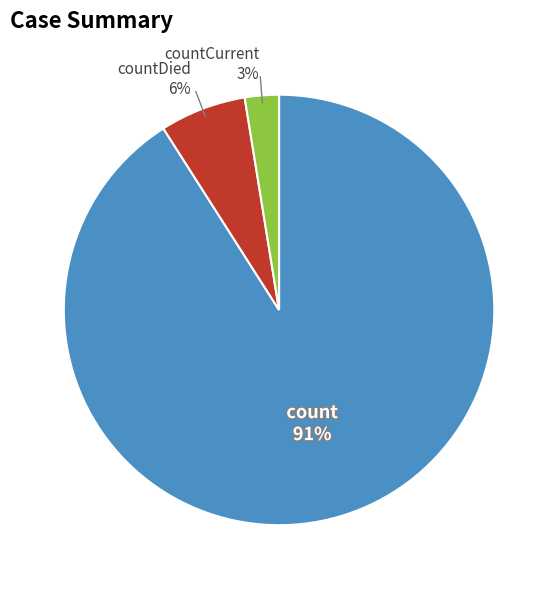

To the nearest percent, what is the average slice percentage?

33%